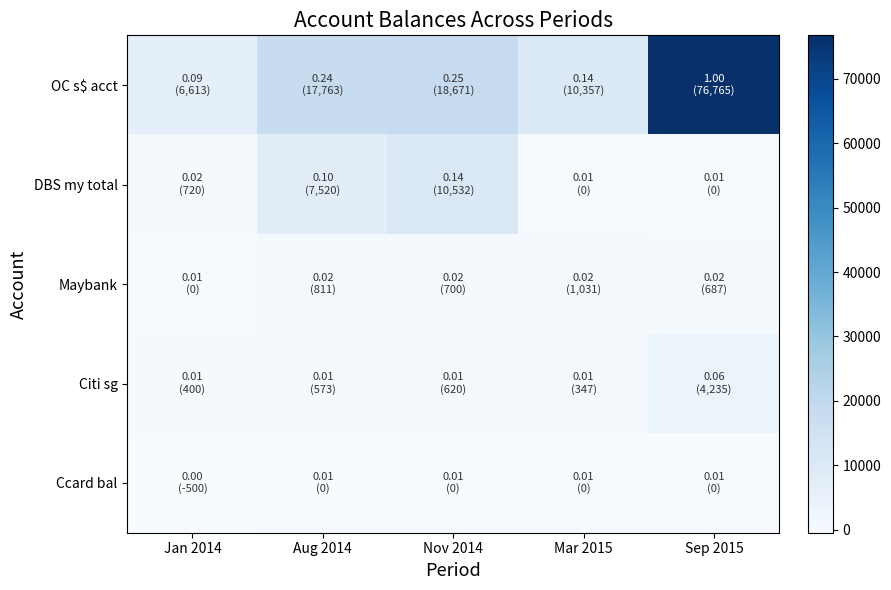

Reading left to right, list all the values displayed in this chart.

OC s$ acct: Jan 2014=6612.8	Aug 2014=17763.0	Nov 2014=18671.0	Mar 2015=10357.0	Sep 2015=76765.0
DBS my total: Jan 2014=720.0	Aug 2014=7520.0	Nov 2014=10532.0	Mar 2015=0.0	Sep 2015=0.0
Maybank: Jan 2014=0.0	Aug 2014=811.0	Nov 2014=700.0	Mar 2015=1031.0	Sep 2015=687.0
Citi sg: Jan 2014=400.0	Aug 2014=573.0	Nov 2014=620.0	Mar 2015=347.0	Sep 2015=4235.0
Ccard bal: Jan 2014=-500.0	Aug 2014=0.0	Nov 2014=0.0	Mar 2015=0.0	Sep 2015=0.0